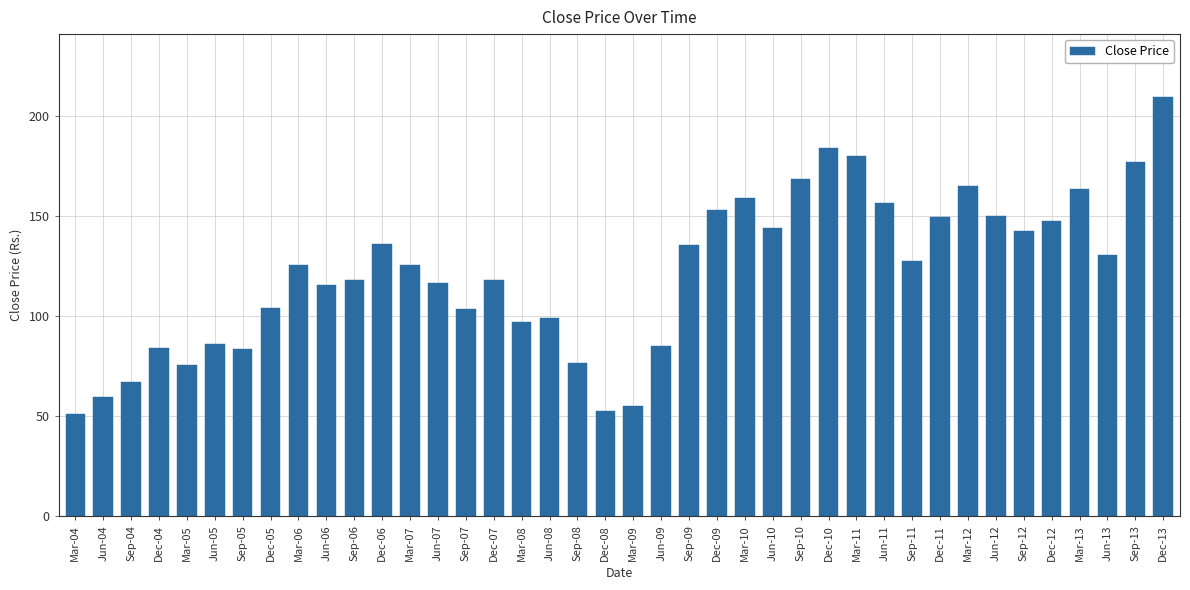

How many data points are less than 125?

19